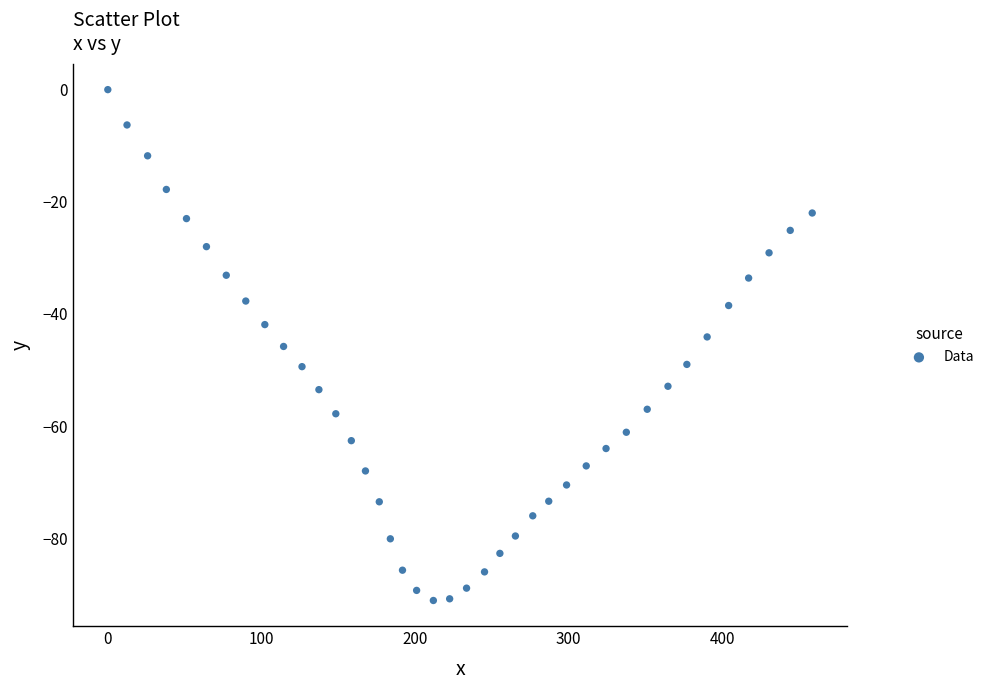

What is the range of X values (max minus min)?

458.5